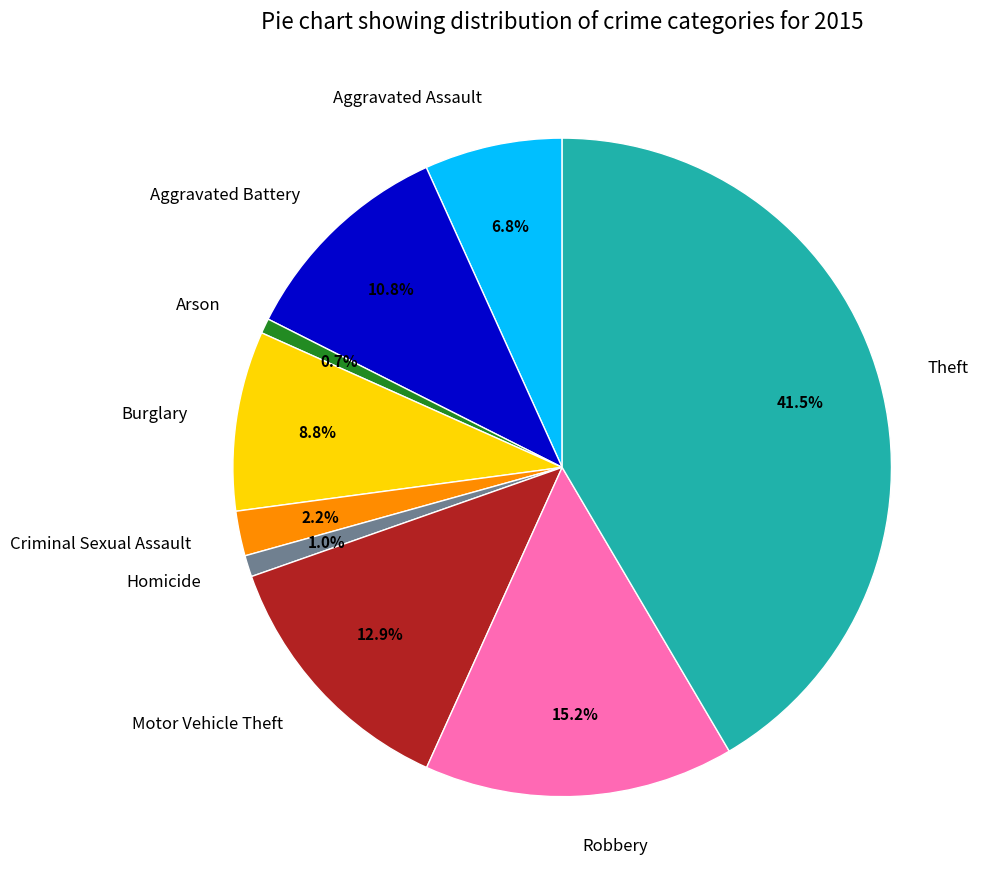

Does any single category account for the majority?

No